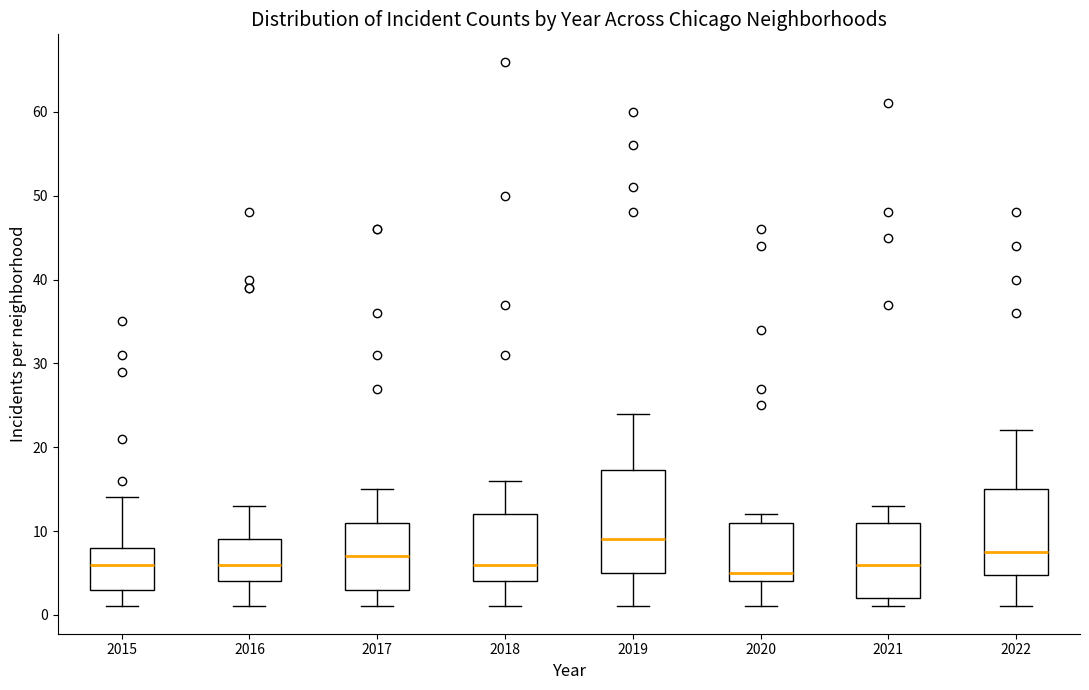

Which box has the lowest median line?

2020